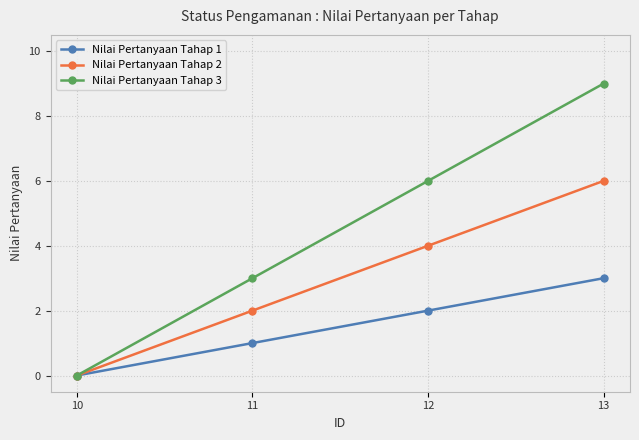

Does the chart have visible grid lines?

Yes